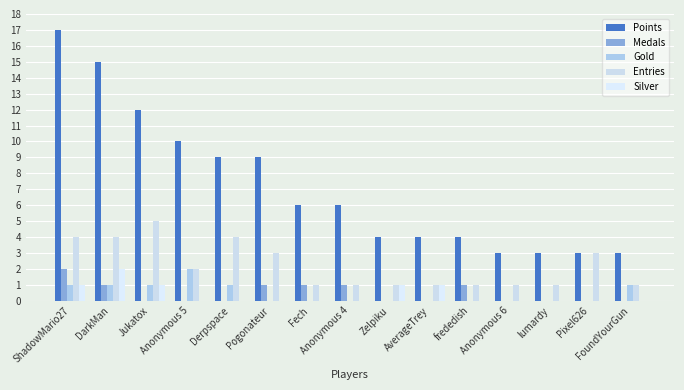

How many categories are shown in the chart?

15